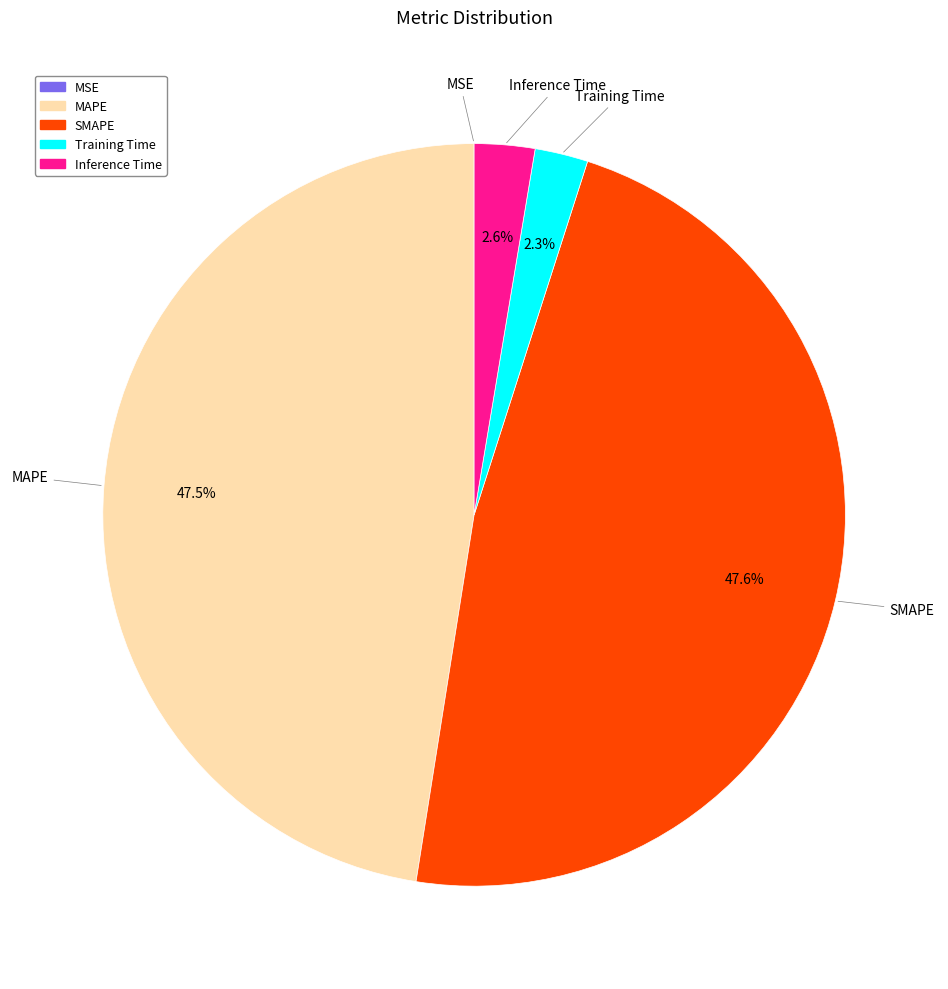

What is the total percentage of Training Time and Inference Time?

4.9%